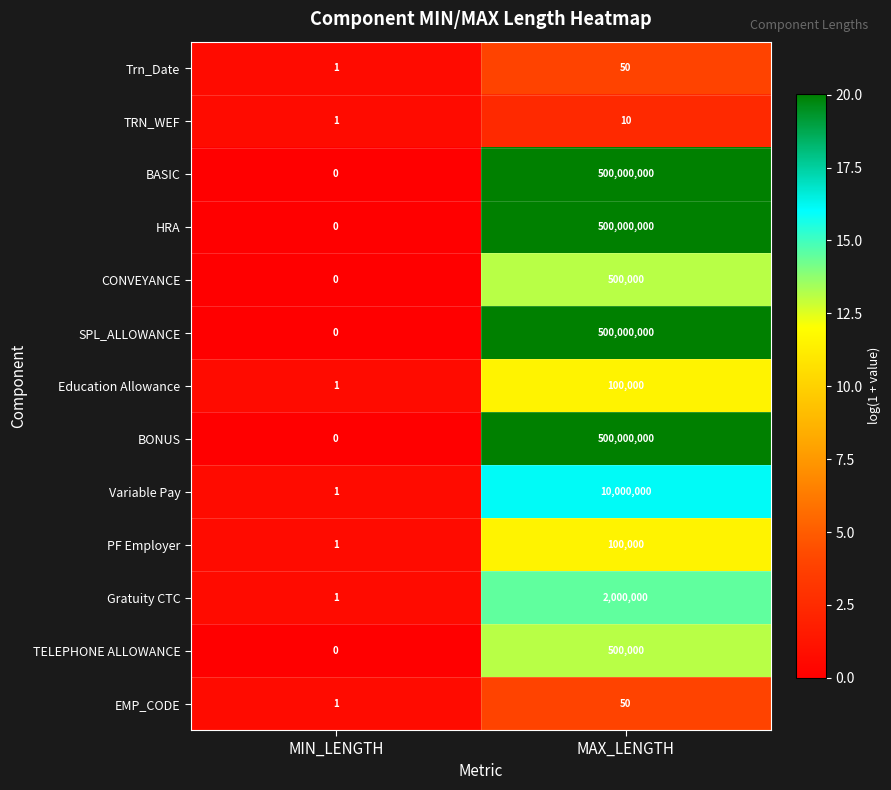

Count the number of data series in this chart.

13